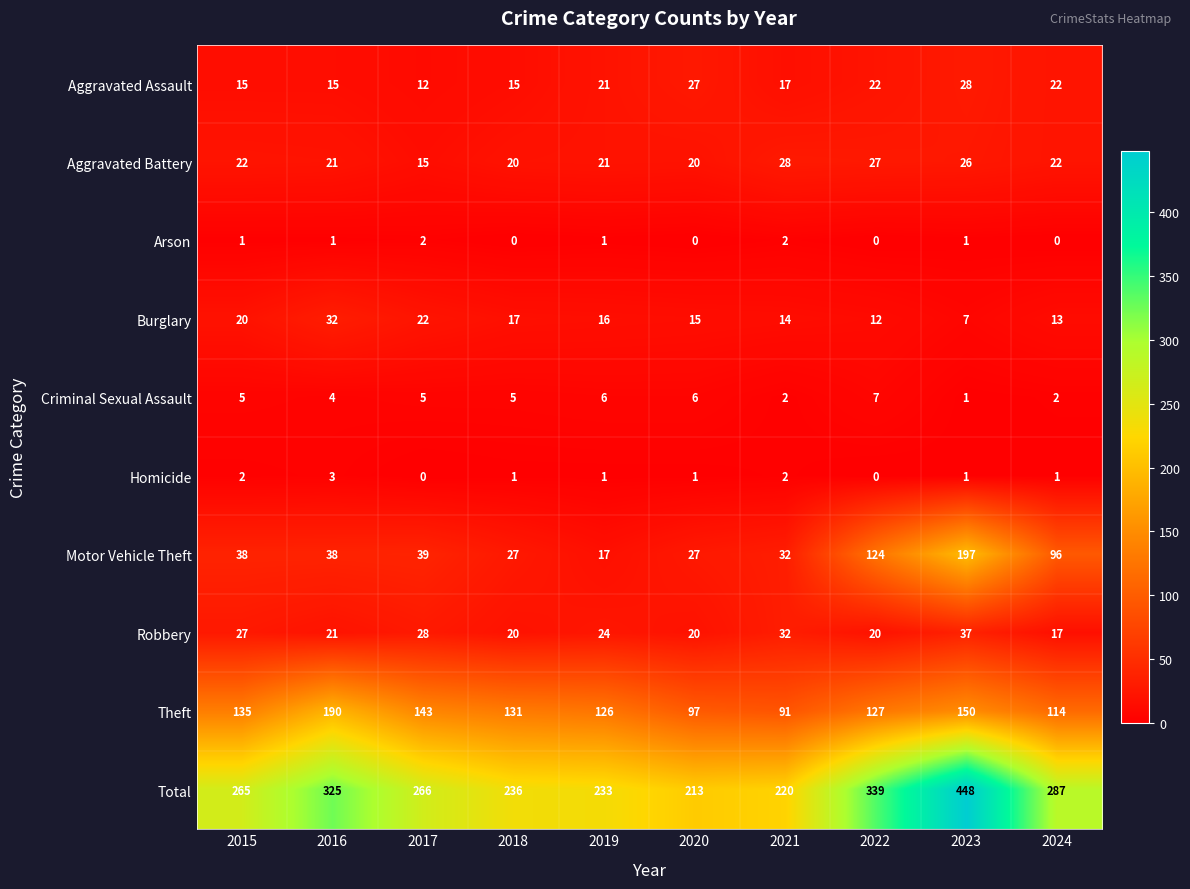

Where is Total nearest to the value 330?

2016